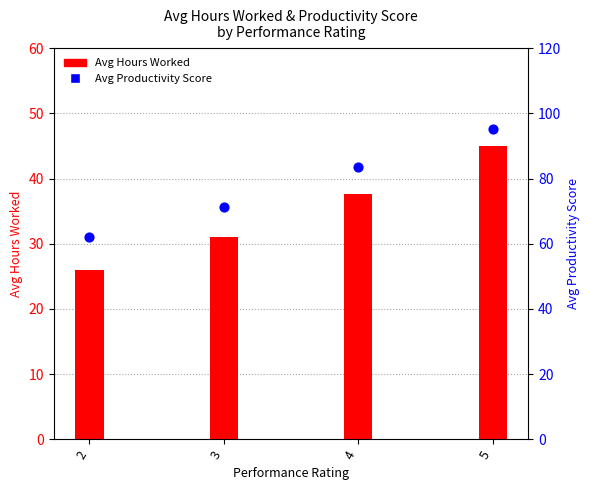

Which series has the largest total across all categories?

Avg Productivity Score